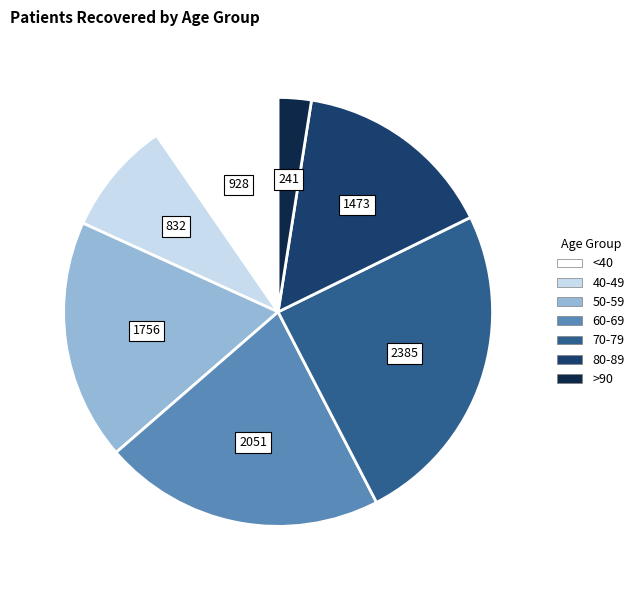

Does any single category account for the majority?

No